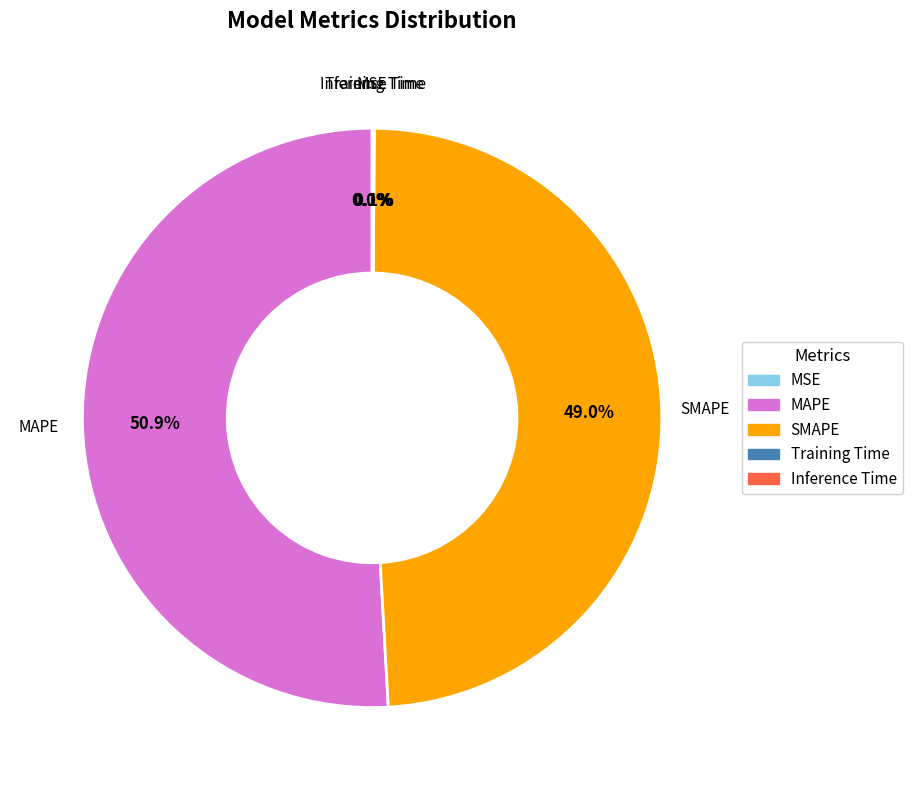

What percentage do Training Time and SMAPE together represent?

49.0%